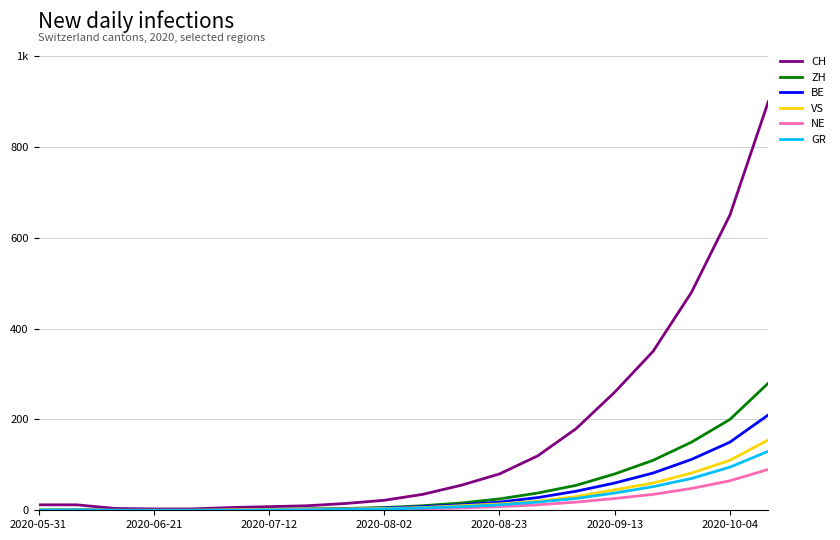

Which series has the largest total across all categories?

CH